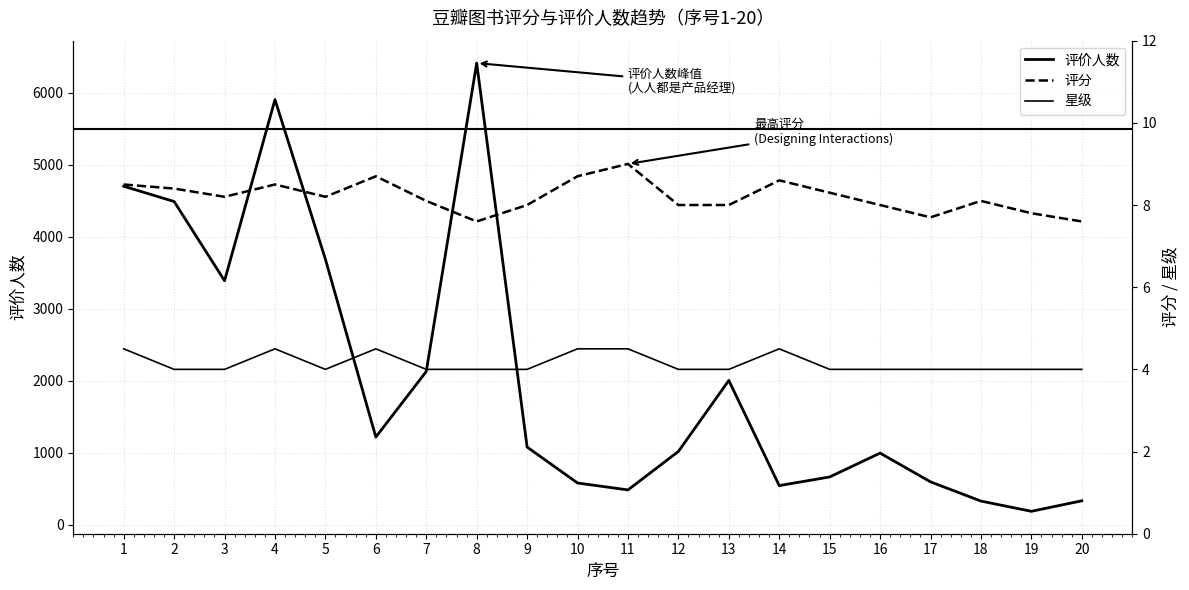

Rank the series by their maximum value, from highest to lowest.

评价人数, 评分, 星级